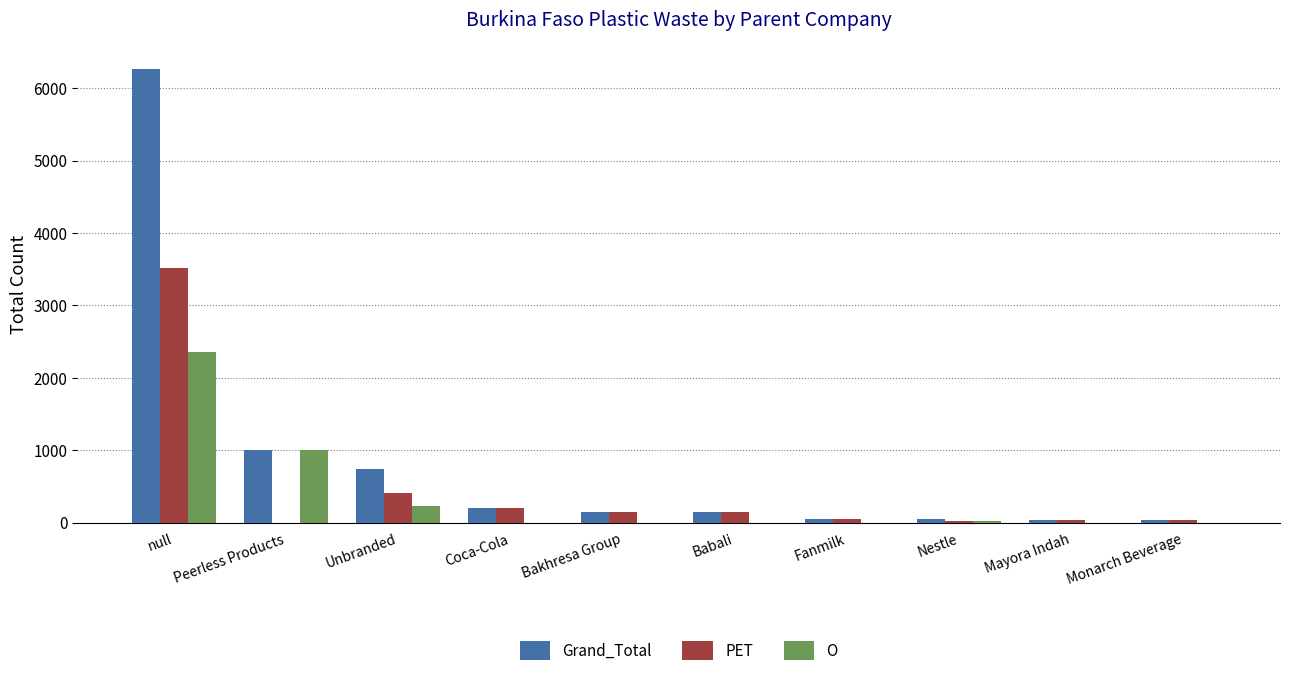

The O series shows 0 at Coca-Cola. True or false?

True